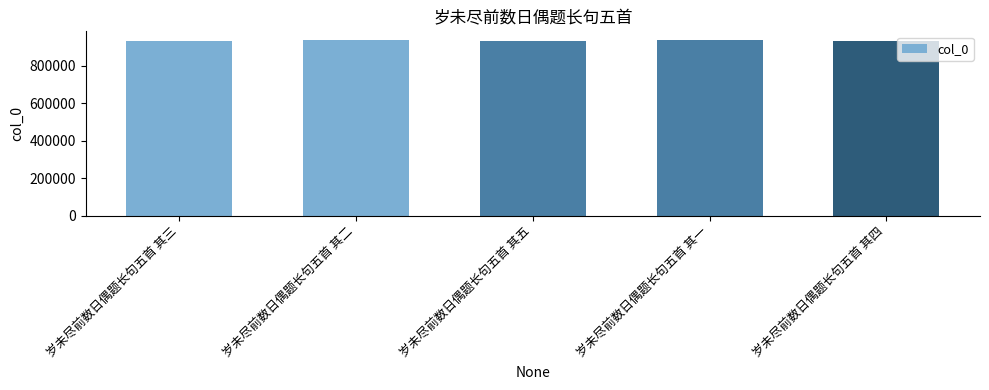

What is the approximate value at 岁未尽前数日偶题长句五首 其一?

935514